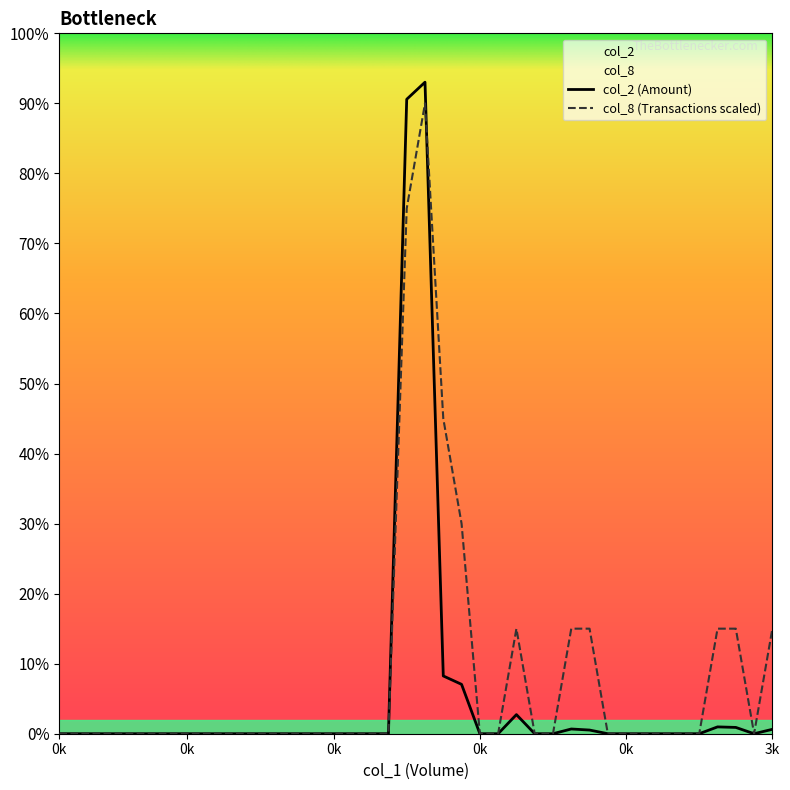

What is the difference between the maximum and second lowest values in the col_2 series?

186050